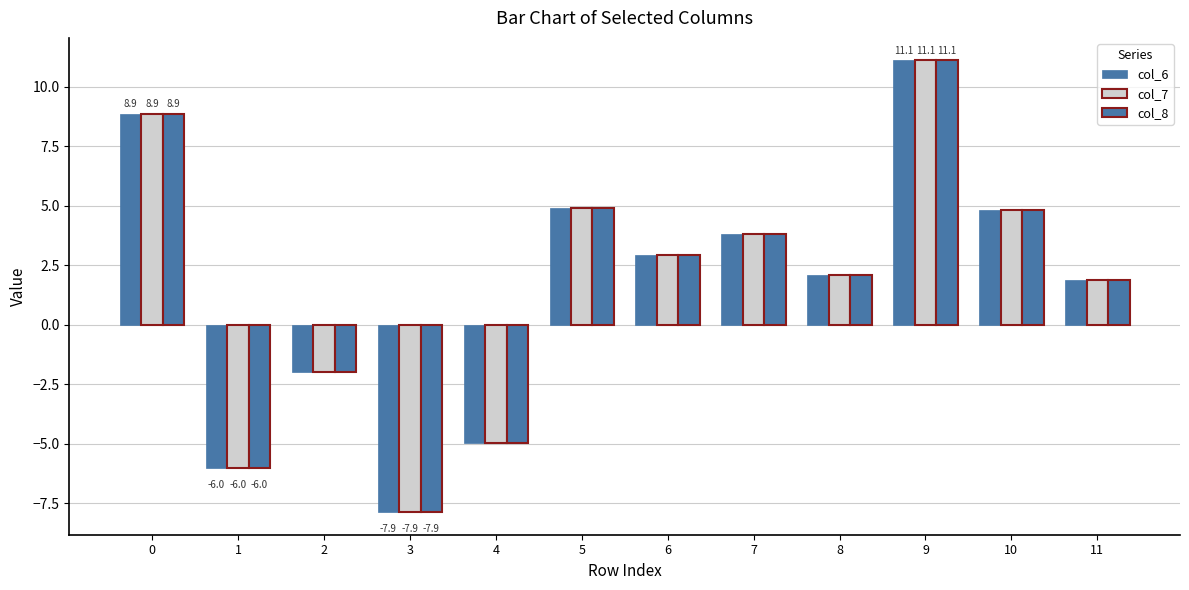

How many distinct data groups are displayed?

3